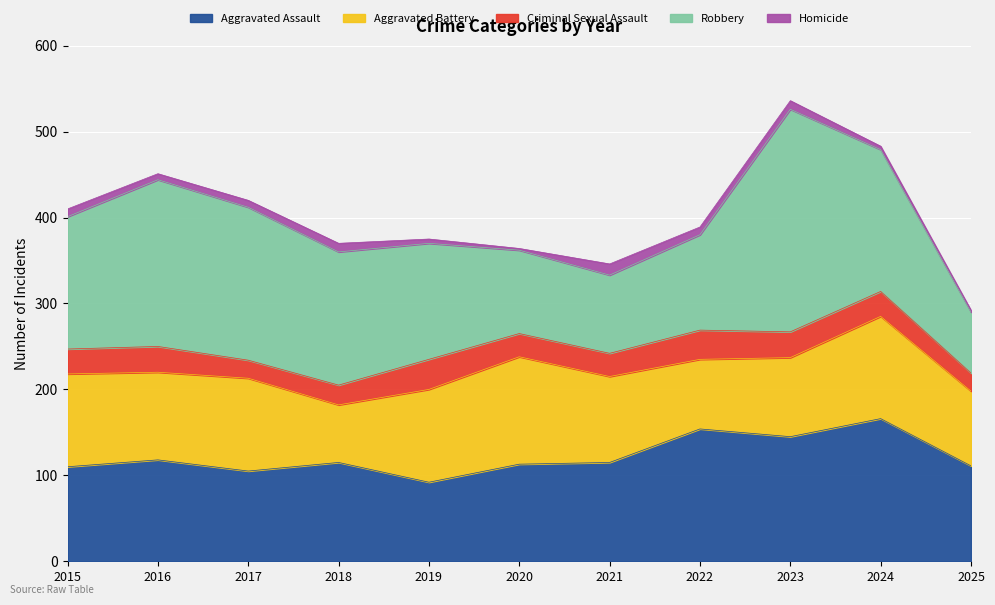

What is the total value across all series at 2025?

292